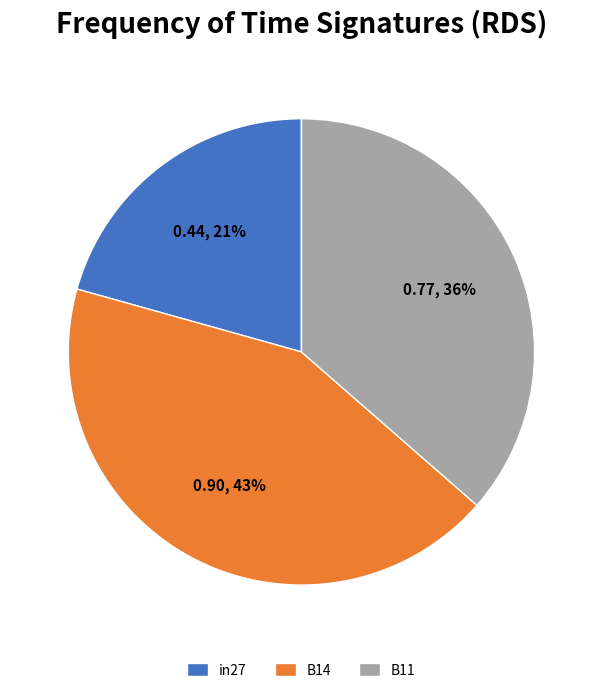

True or false: B14 accounts for 43% of the total.

True